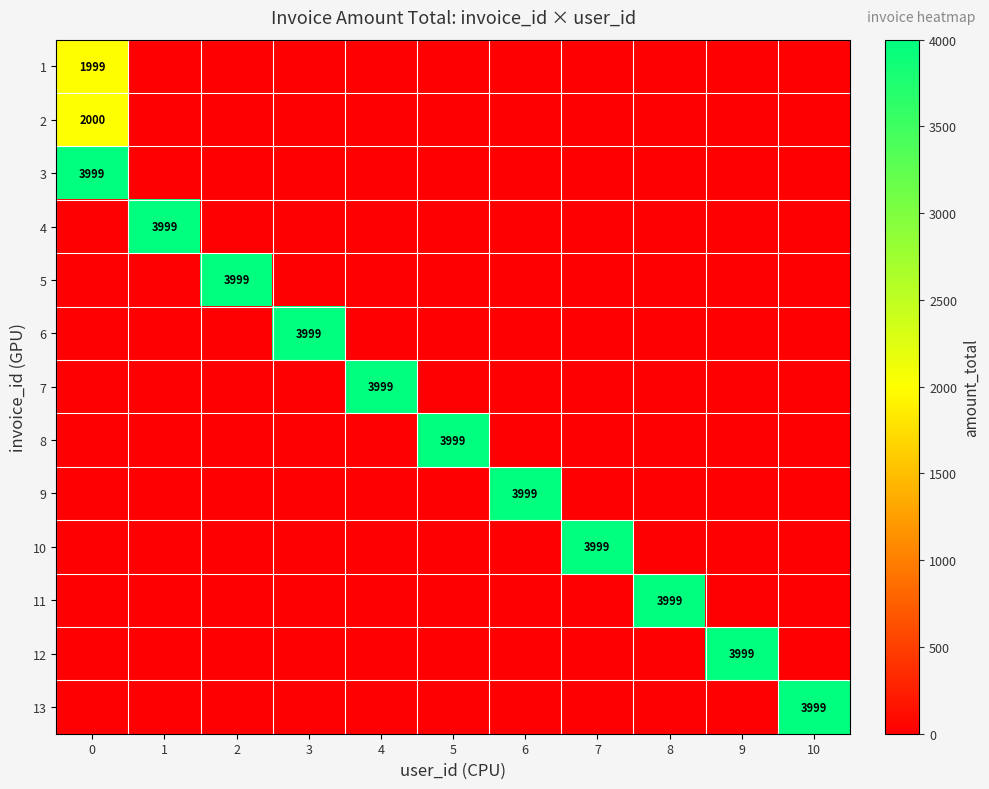

The value of 9 at 6 is 3999. True or false?

True